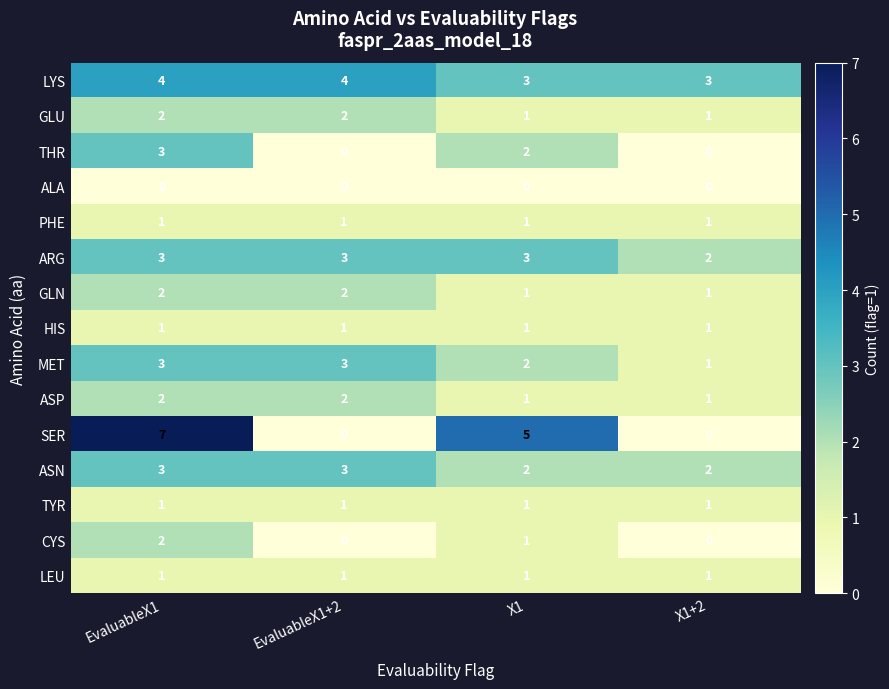

What is the difference between the highest and lowest values at X1+2?

3